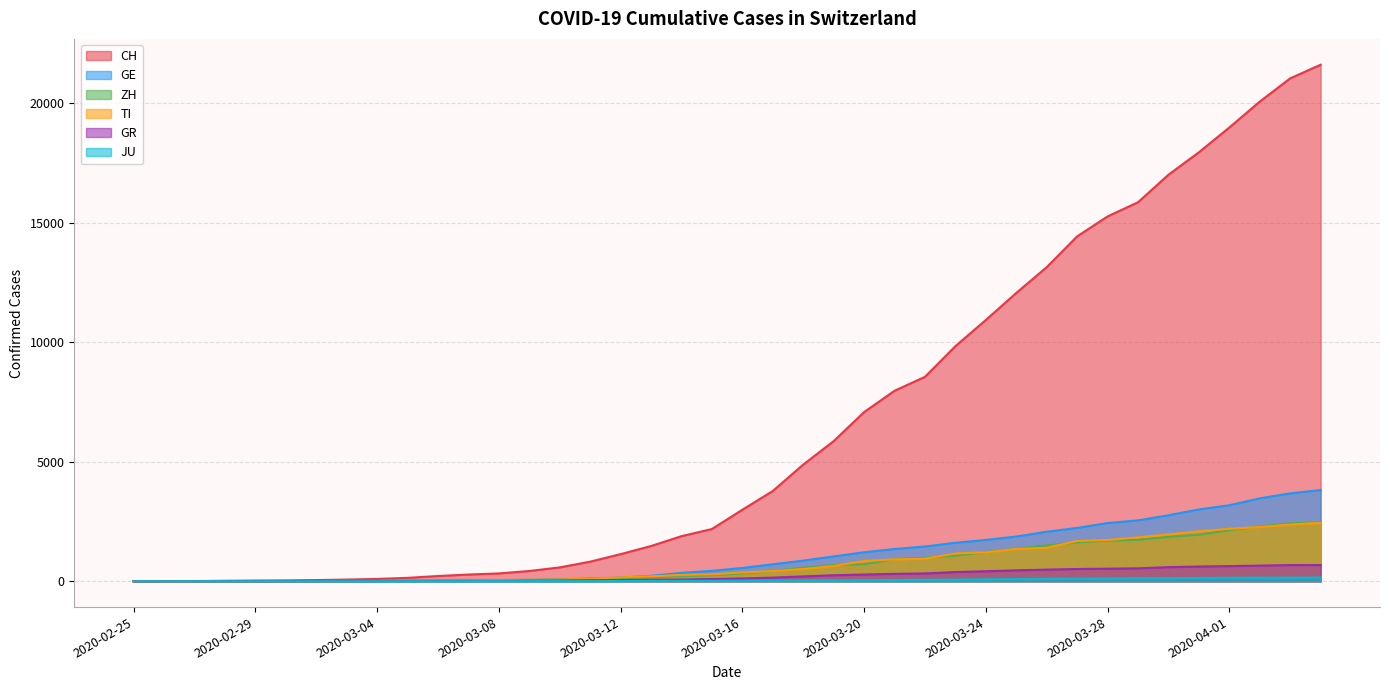

What is the total value across all series at 2020-03-30?

24316